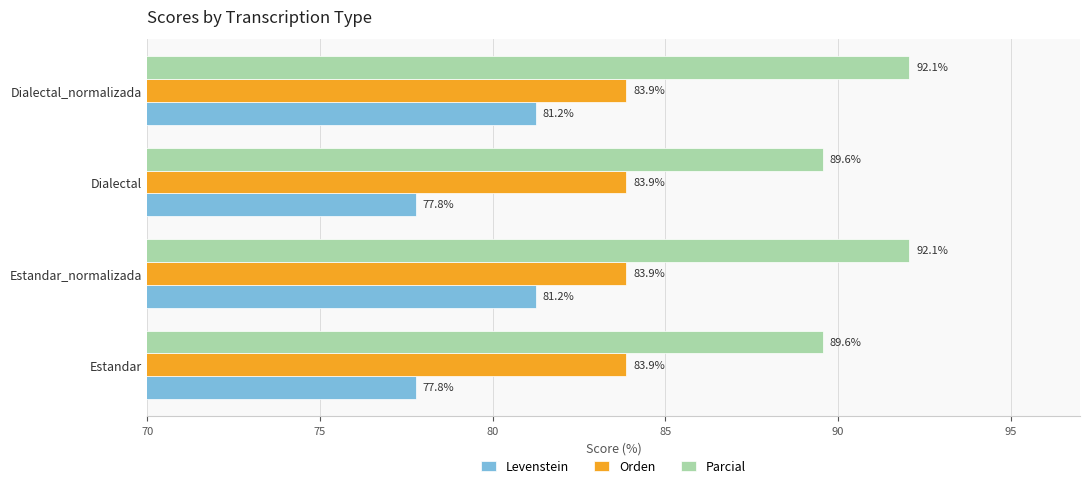

Which series has the largest total across all categories?

Parcial